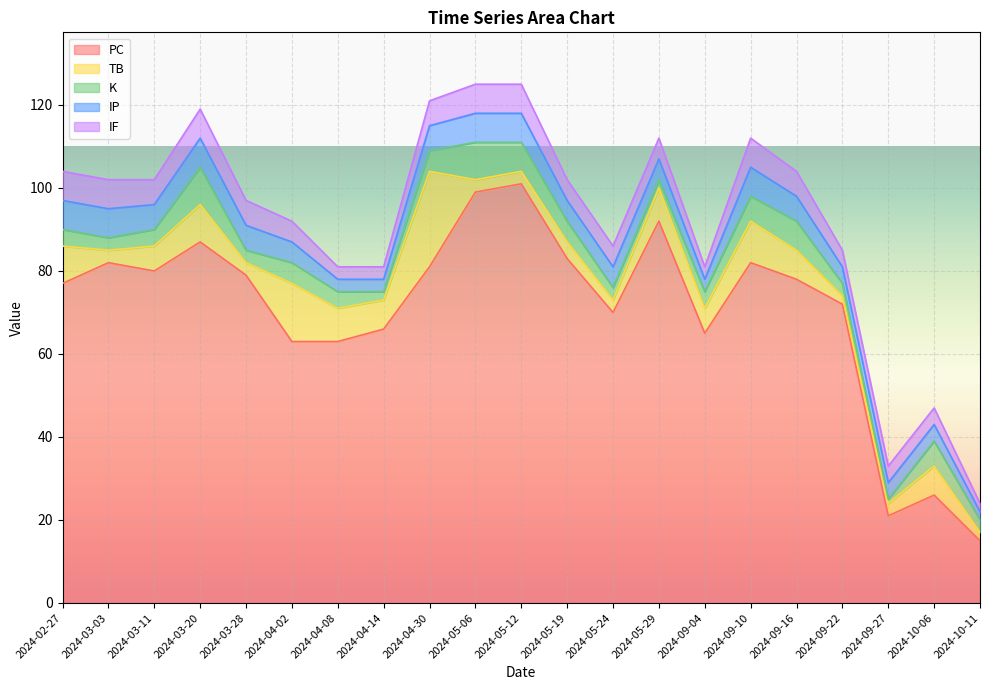

Rank the categories by TB value from highest to lowest.

2024-04-30, 2024-04-02, 2024-09-10, 2024-02-27, 2024-03-20, 2024-04-08, 2024-05-29, 2024-04-14, 2024-09-16, 2024-10-06, 2024-03-11, 2024-09-04, 2024-05-19, 2024-03-03, 2024-03-28, 2024-05-06, 2024-05-12, 2024-05-24, 2024-09-27, 2024-09-22, 2024-10-11